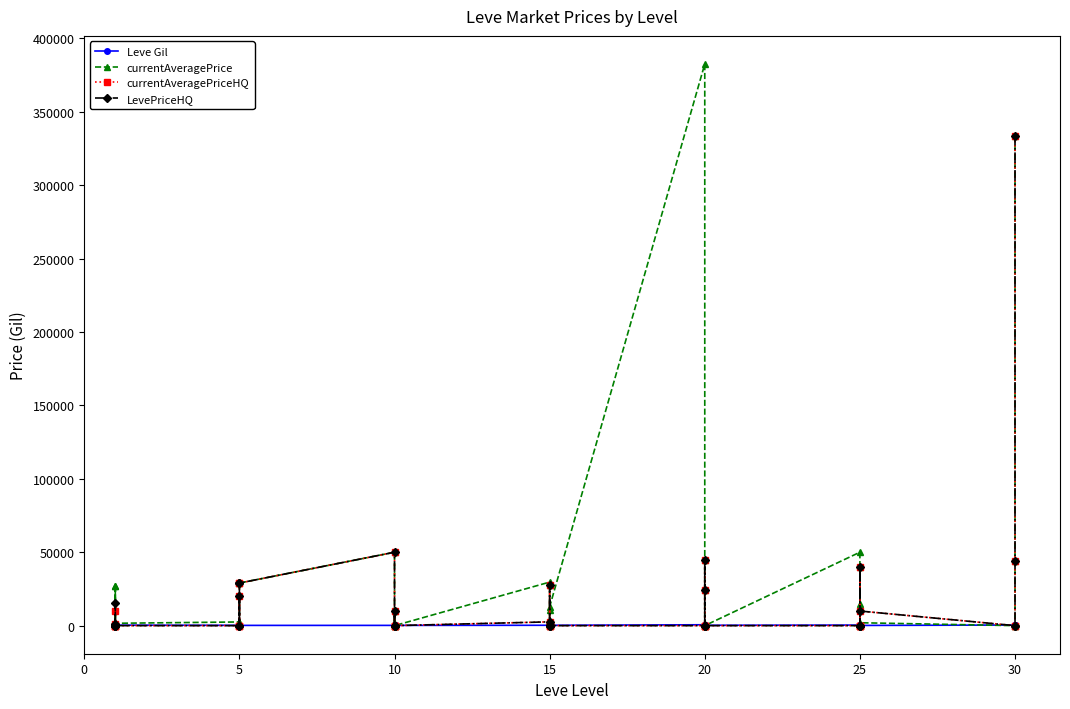

True or false: Leve Gil and LevePriceHQ cross at least once.

True